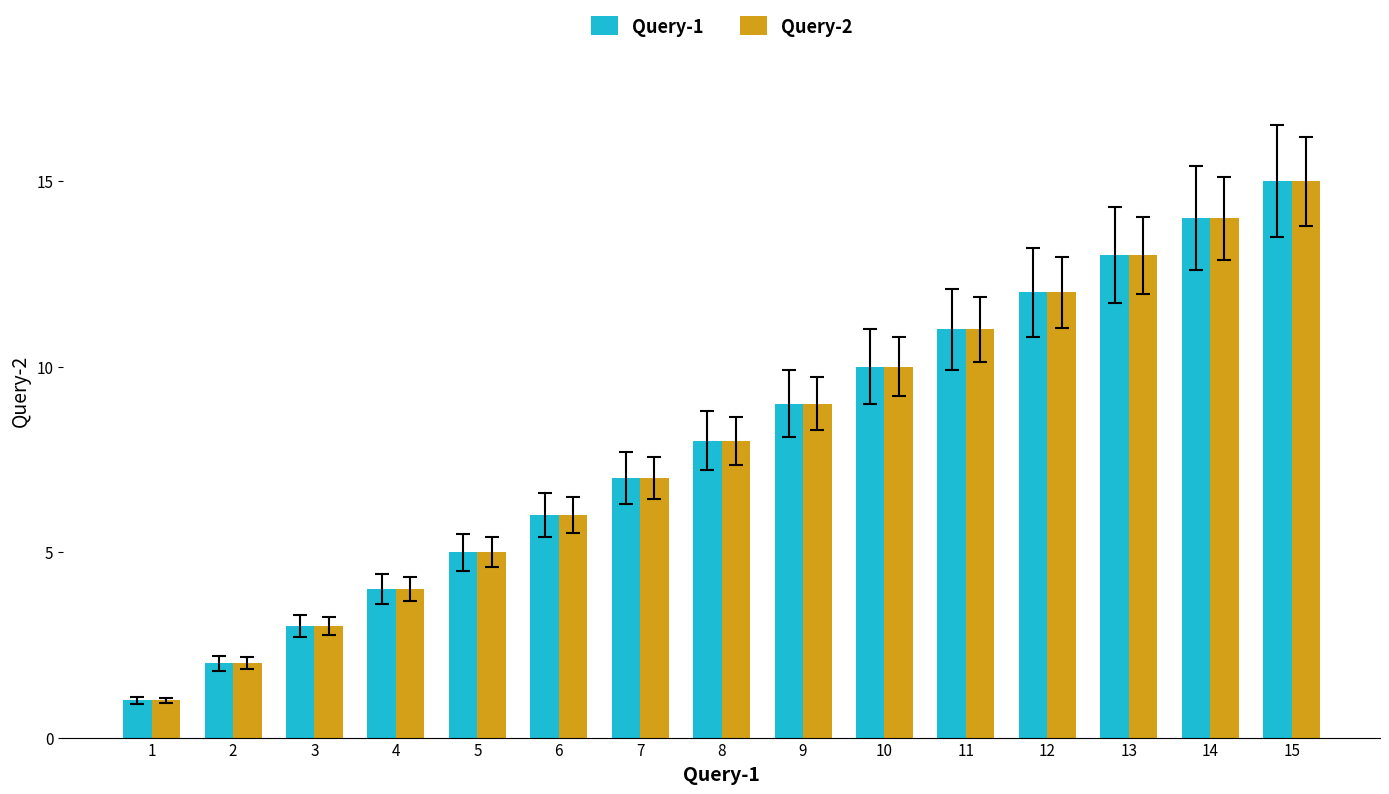

Count the number of data series in this chart.

2